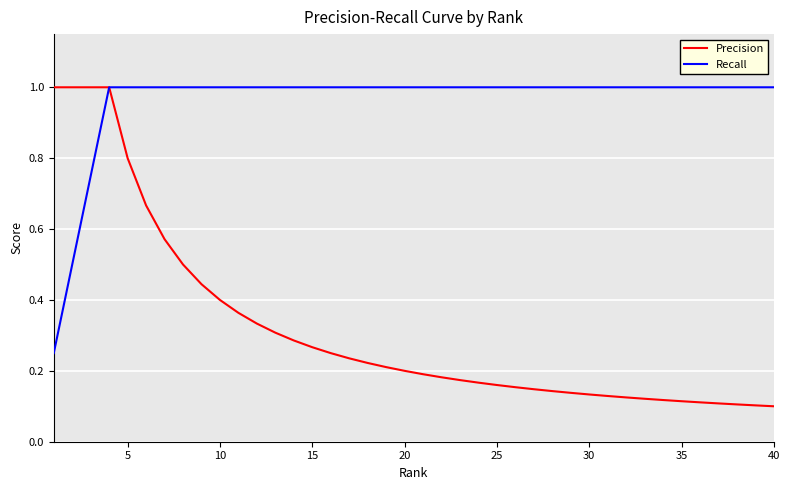

What is the maximum value shown in the chart?

1.0